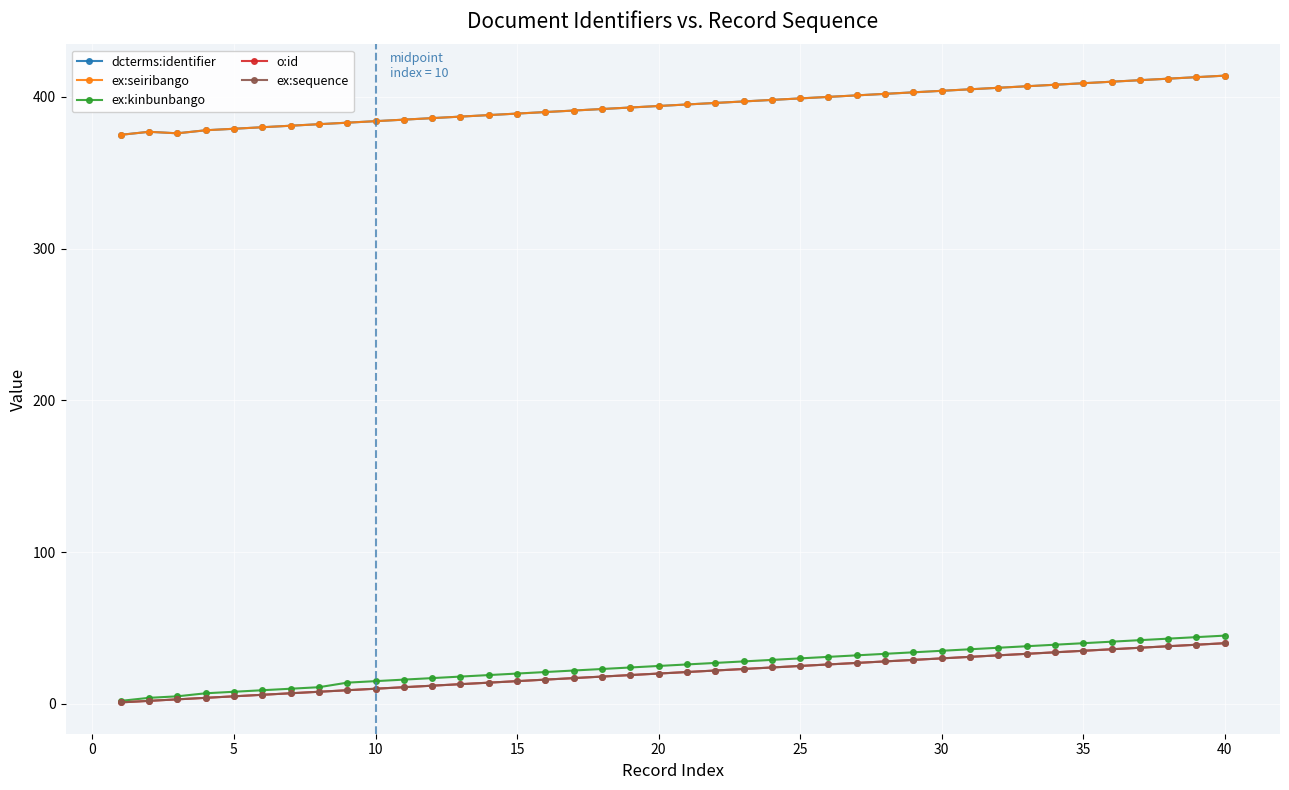

Does the chart have visible grid lines?

Yes